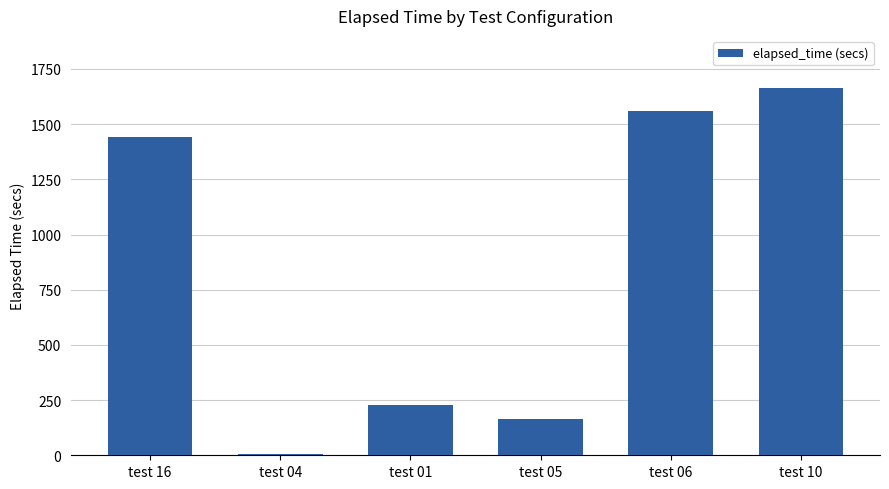

What is the greatest value displayed?

1665.6